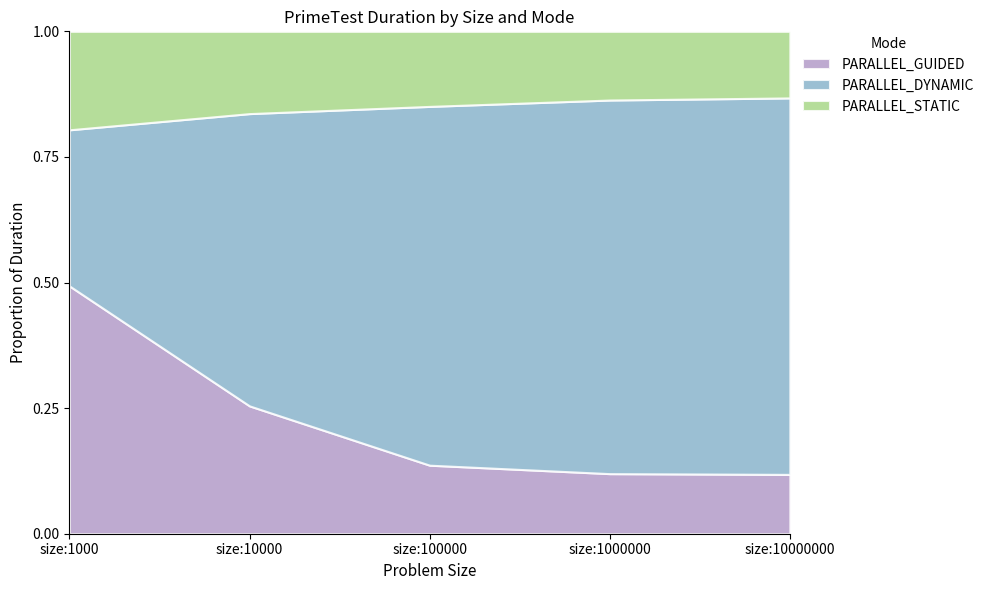

Which series has the widest spread of values?

PARALLEL_DYNAMIC